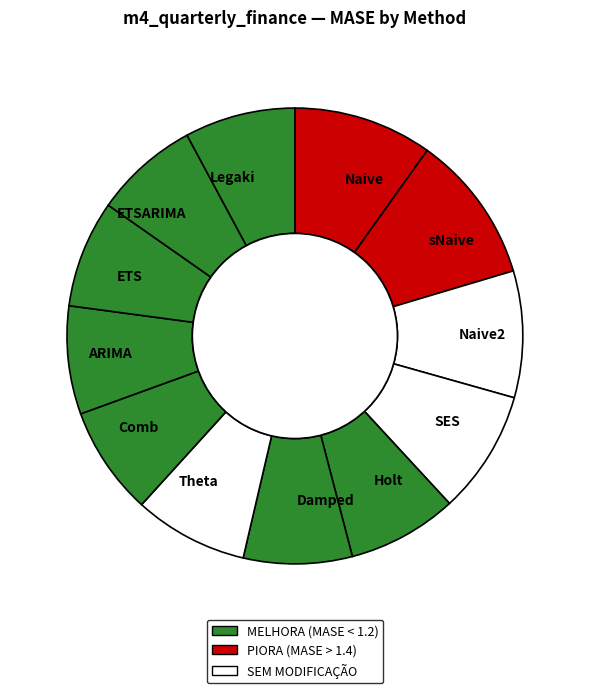

Is it true that sNaive is 11% of the pie?

True